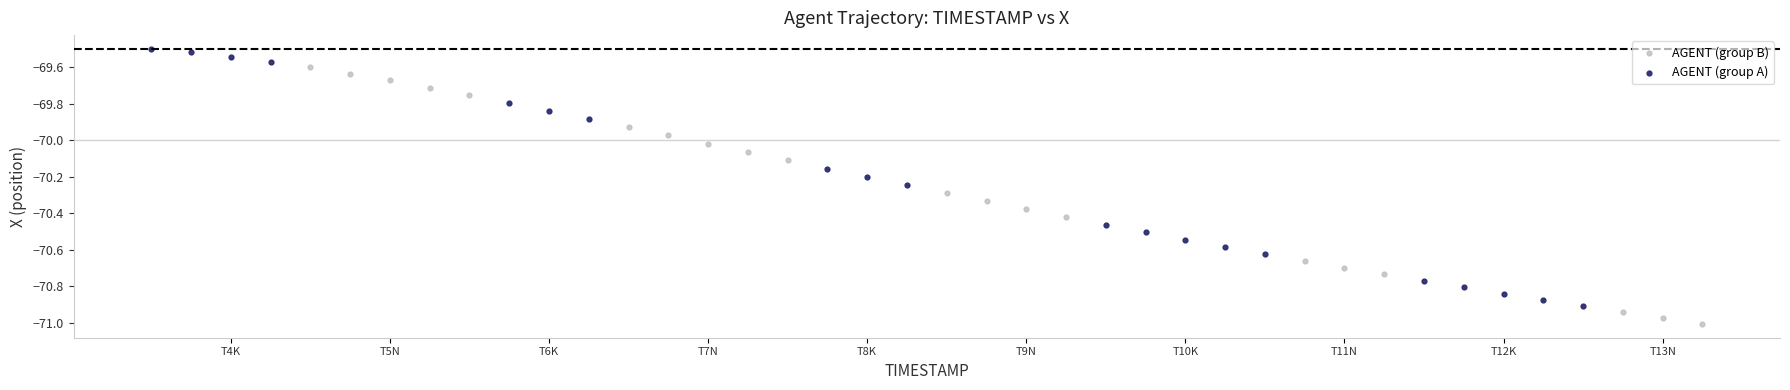

What are all the series names shown in the legend?

AGENT (group B), AGENT (group A)